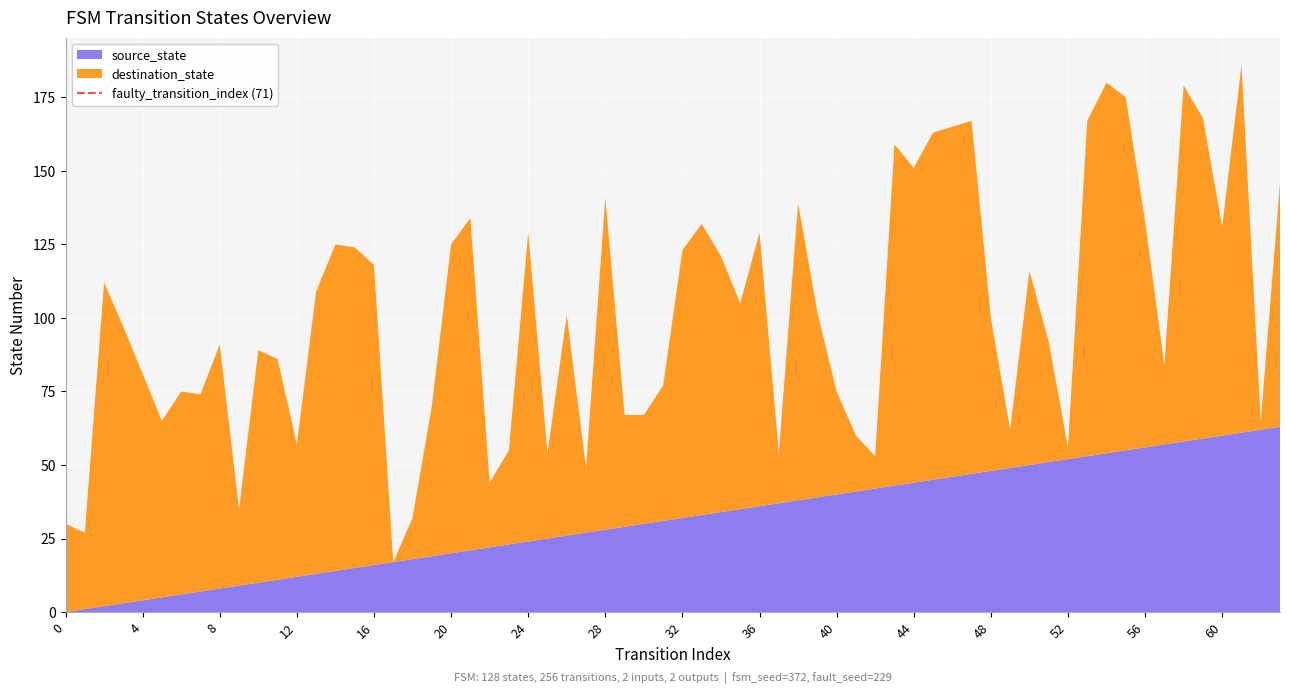

True or false: source_state has a value of 79 at 48.

False